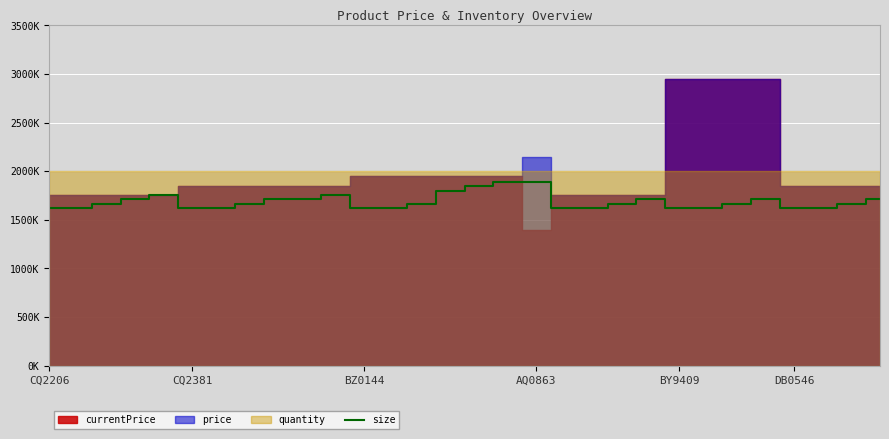

Approximately how many times larger is the value at CQ2381 compared to AQ0863?

0.9